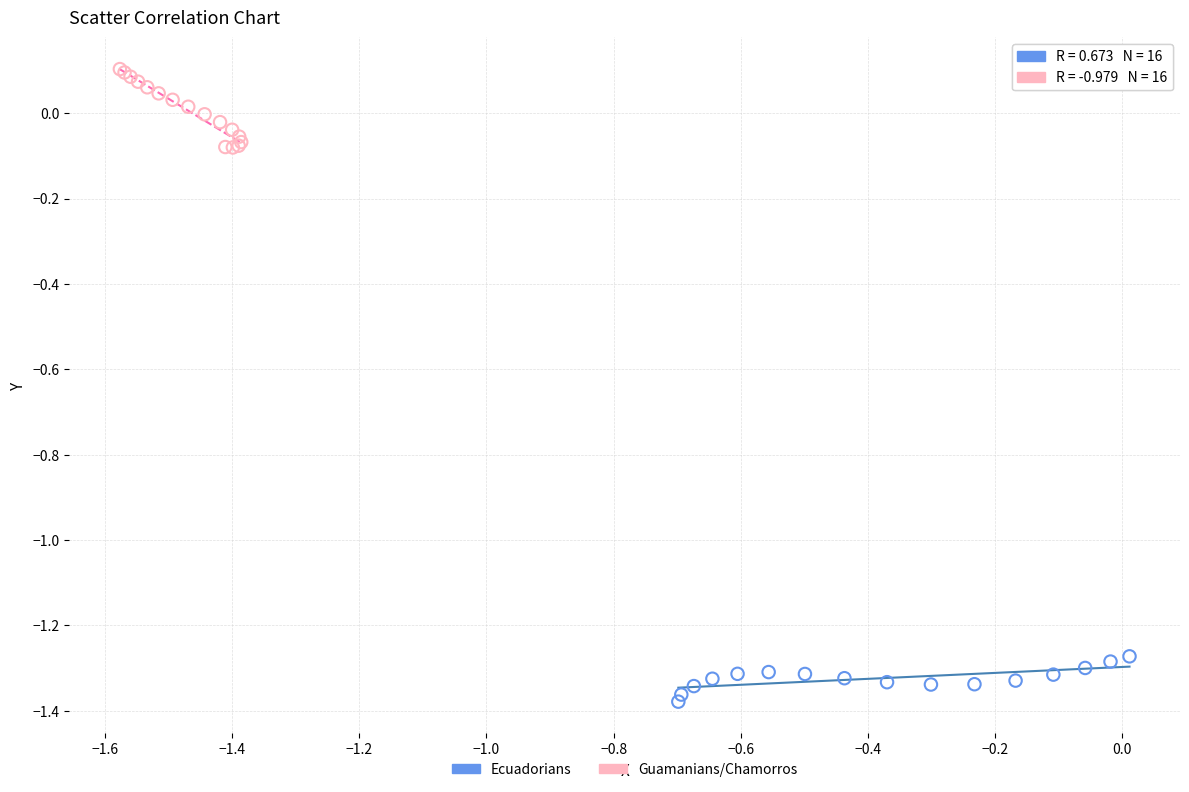

Which series contains the lowest Y value?

Ecuadorians